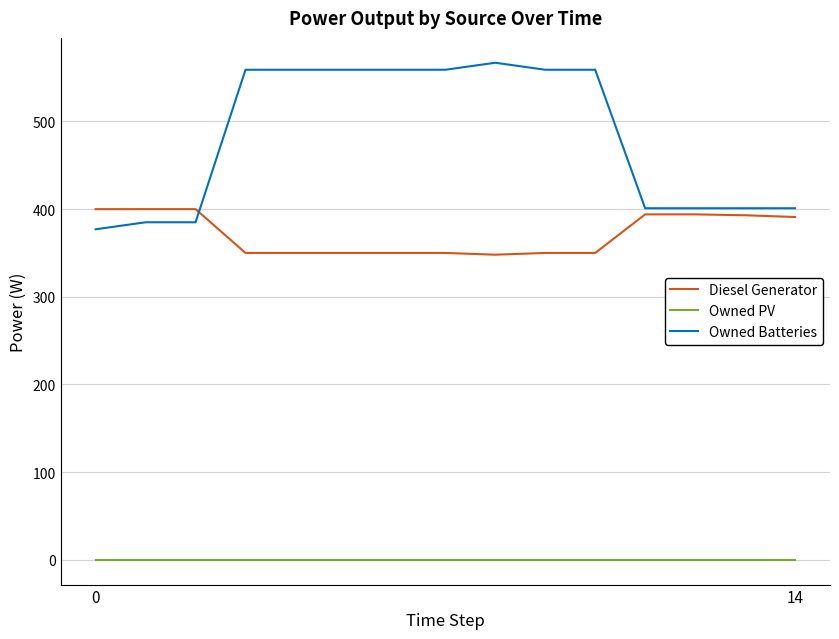

Which series has the largest total across all categories?

Owned Batteries